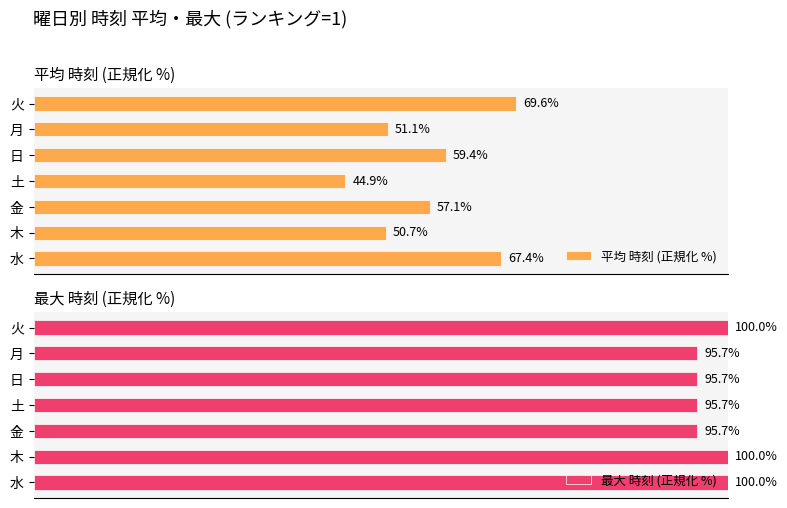

Where is 平均 時刻 (正規化 %) nearest to the value 57?

金